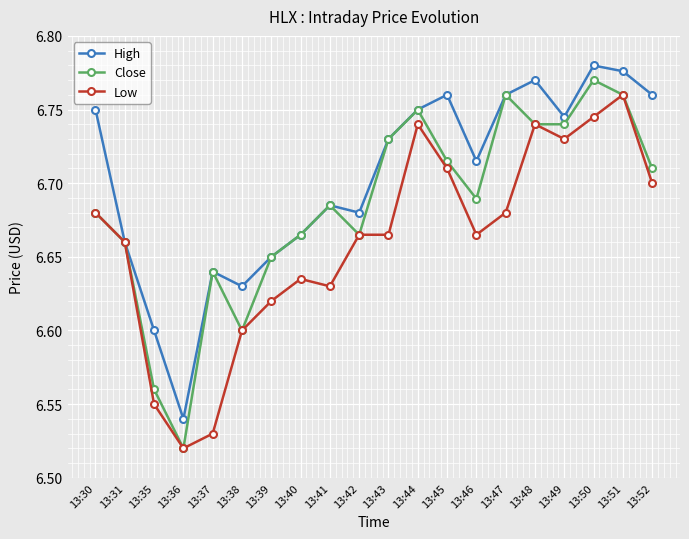

Between 13:44 and 13:51, which series saw the biggest shift?

High